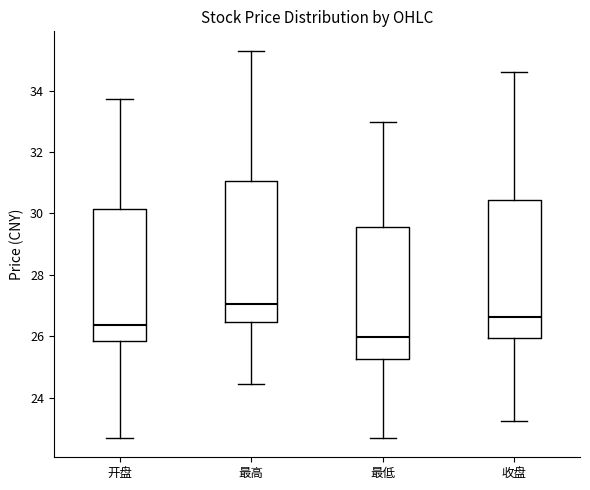

Reading left to right, read every box against the y-axis: the position of its median line, the range the box covers, and the ends of its whiskers. The values are not printed on the chart, so give them approximately, as read against the axis.

开盘: median 26.4, box 25.8 to 30.2, whiskers 22.8 to 33.8
最高: median 27.0, box 26.4 to 31.0, whiskers 24.4 to 35.4
最低: median 26.0, box 25.2 to 29.6, whiskers 22.6 to 33.0
收盘: median 26.6, box 26.0 to 30.4, whiskers 23.2 to 34.6